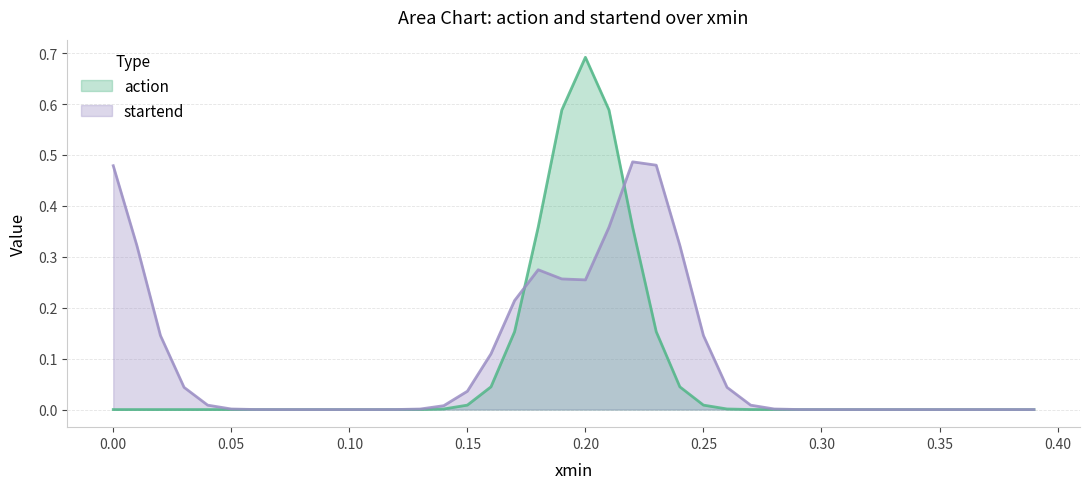

How many lines are shown in the chart?

2